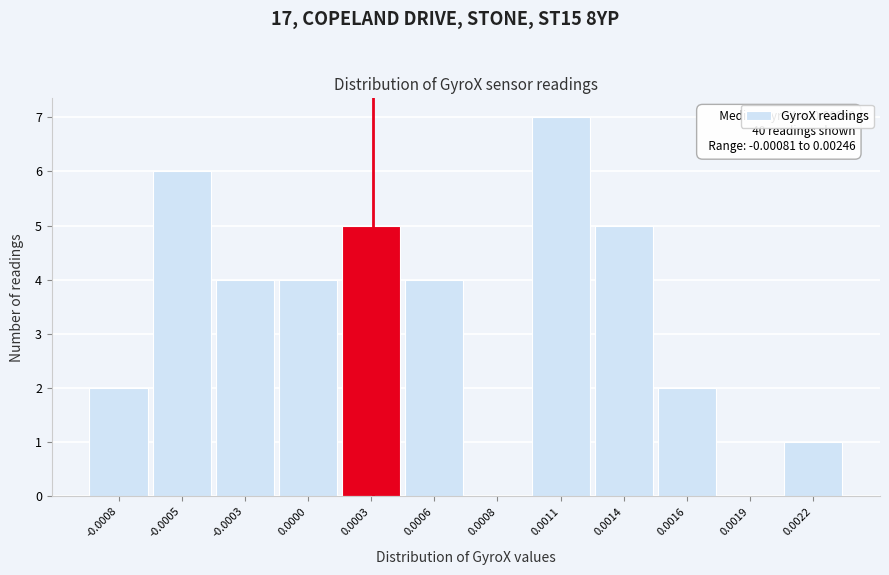

Reading right to left, extract all data points from this chart.

0.0022=1	0.0019=0	0.0016=2	0.0014=5	0.0011=7	0.0008=0	0.0006=4	0.0003=5	0.0000=4	-0.0003=4	-0.0005=6	-0.0008=2